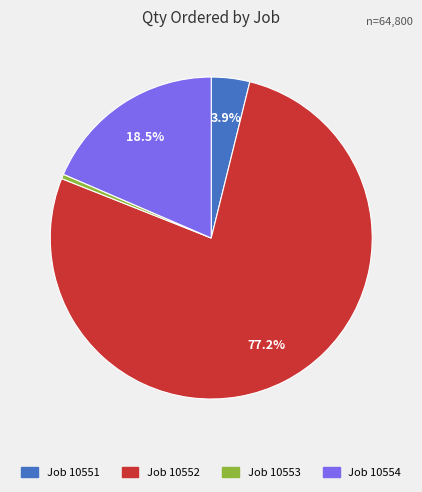

Does any single category account for the majority?

Yes